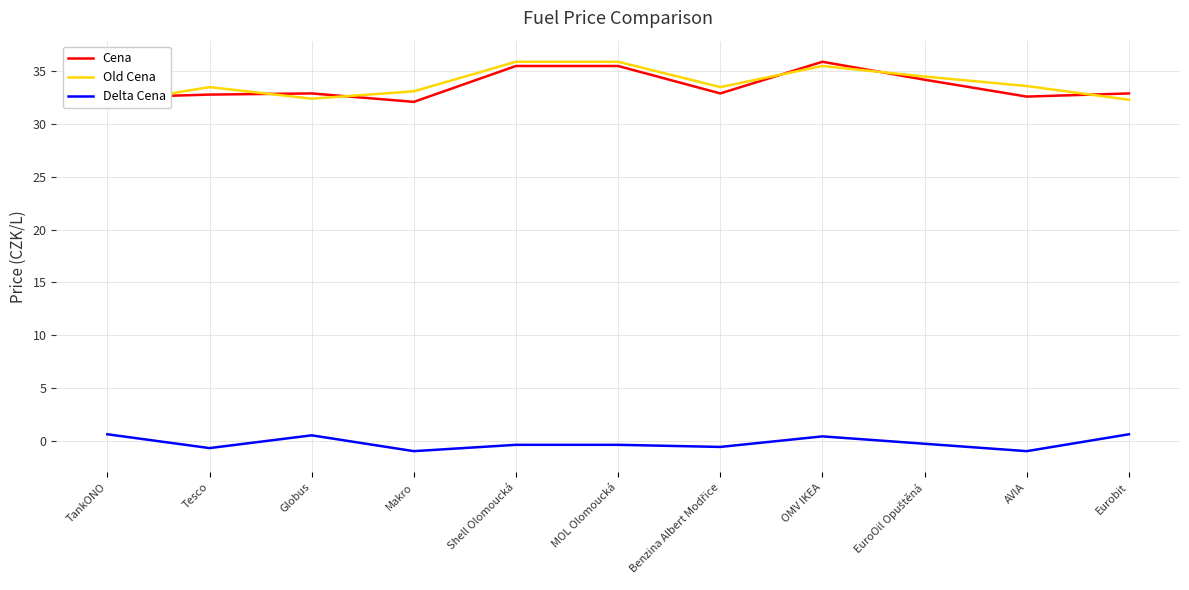

Is it true that Old Cena equals 23.7 at MOL Olomoucká?

False